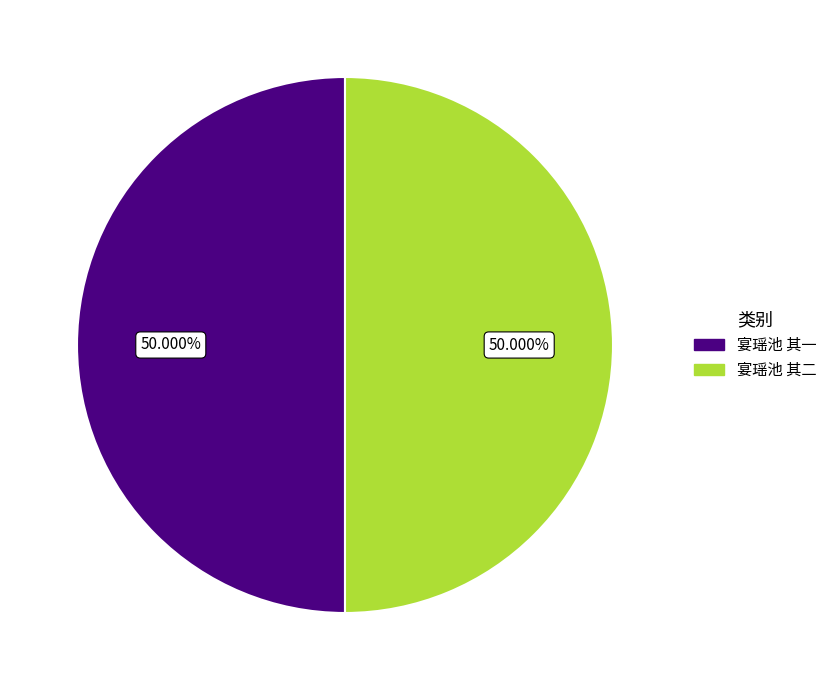

What is the ratio of the value at 宴瑶池 其二 to the value at 宴瑶池 其一?

1.0